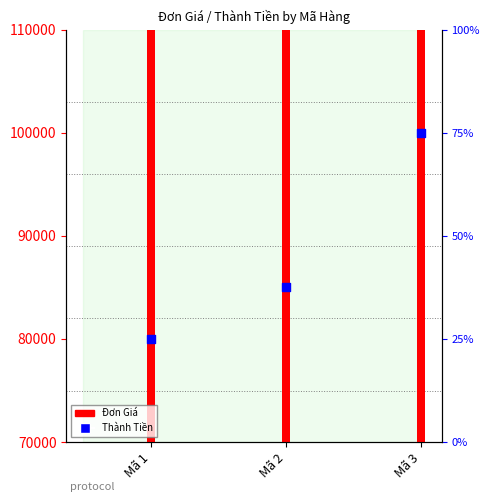

Which series contains the highest Y value?

Đơn Giá